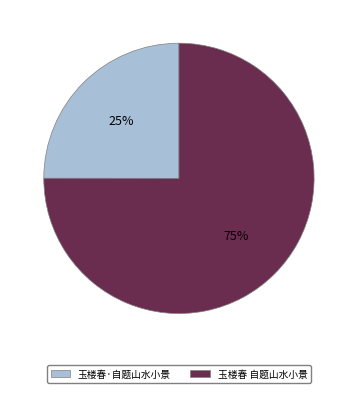

Does any single category account for the majority?

Yes